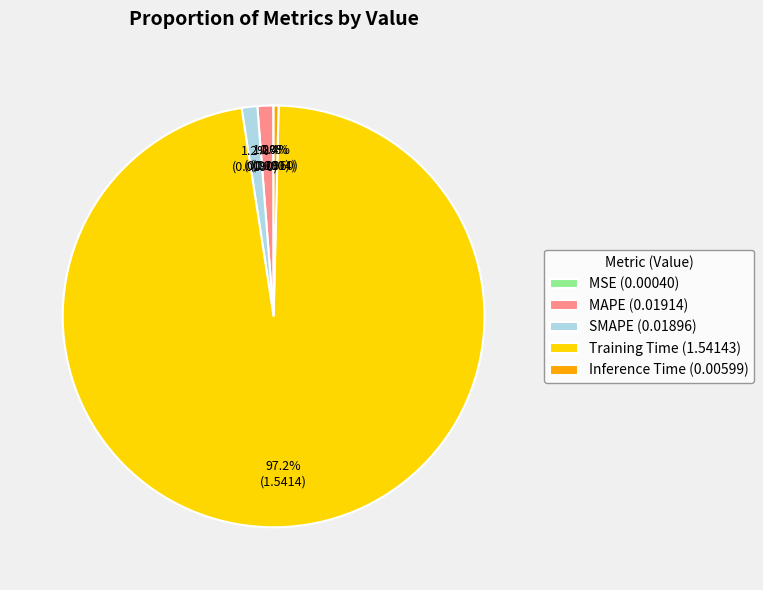

To the nearest percent, what percentage of the pie is SMAPE?

1%